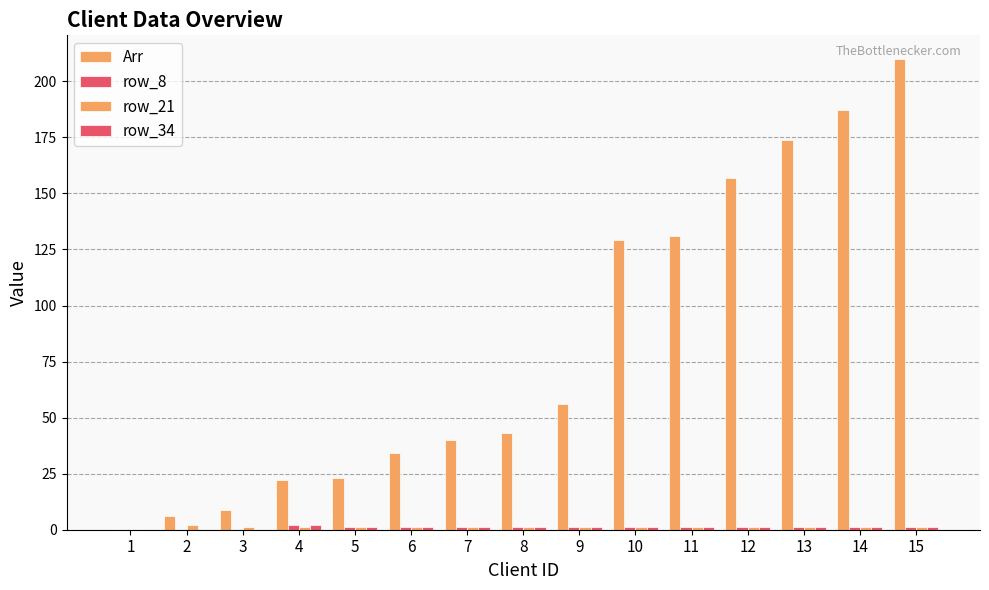

How many groups of bars are there?

15